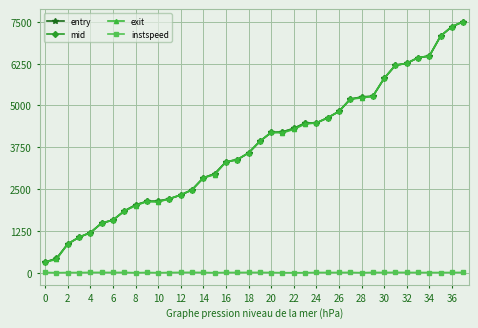

What is the lowest value of the mid series?

322.3